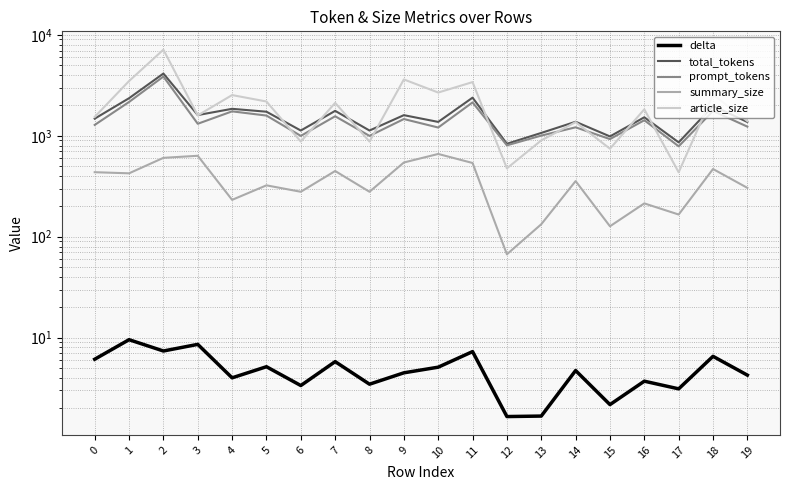

What is the minimum value shown in the chart?

1.7